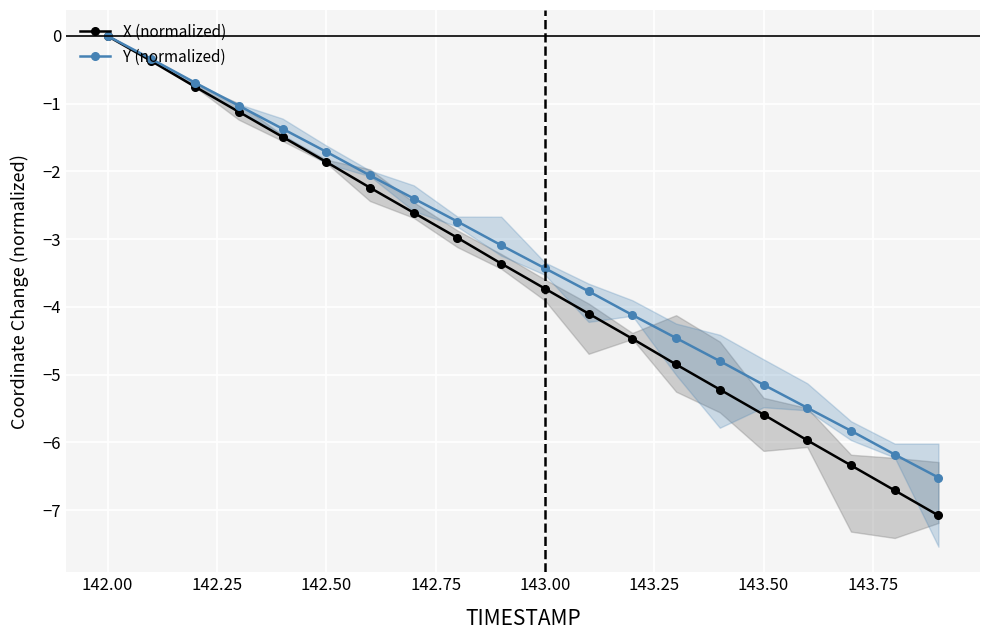

What is the lowest value of the X (normalized) series?

-7.1